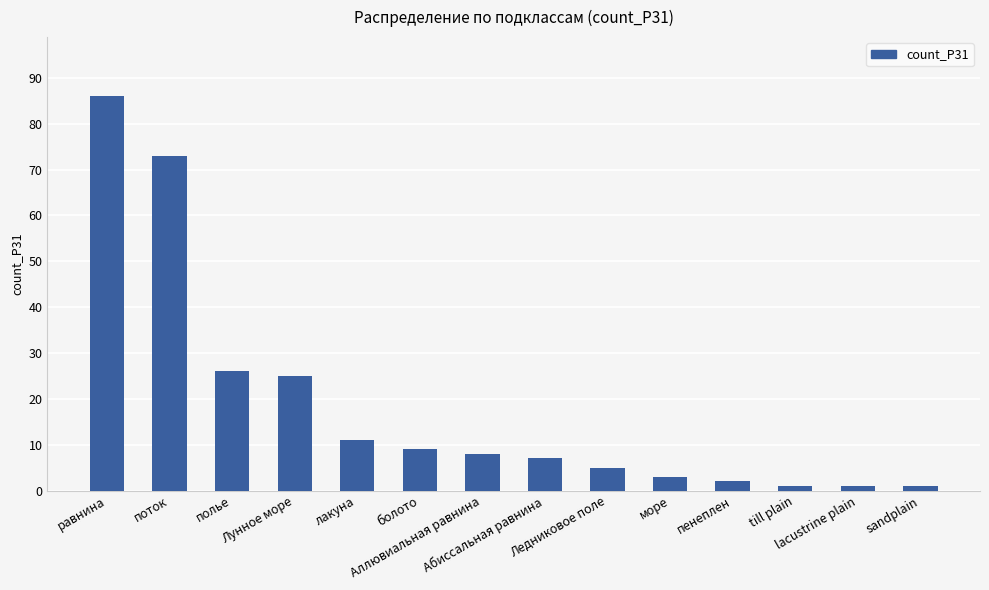

Which category has the highest value across all series?

равнина